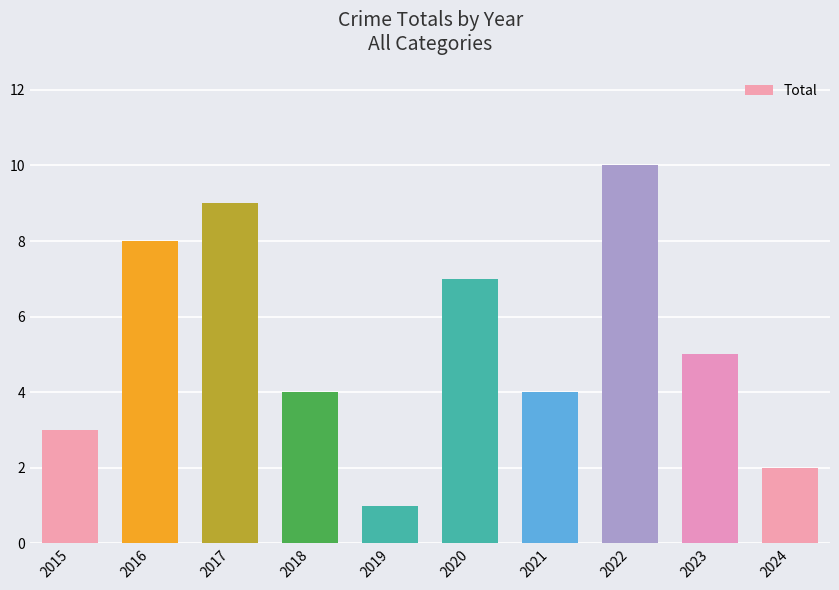

Is it true that the value at 2024 is 0?

False